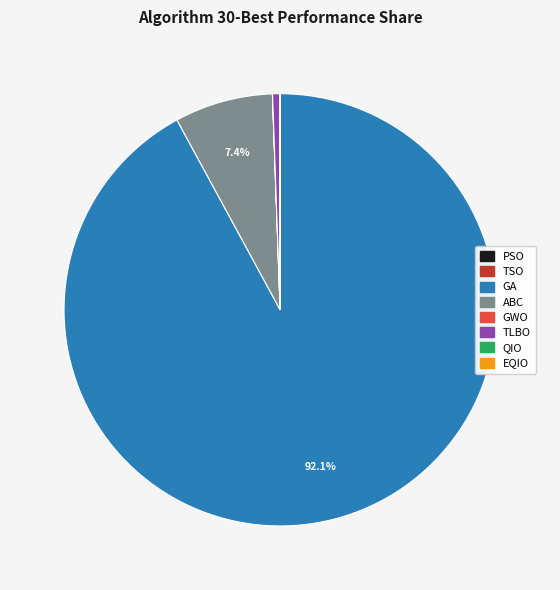

Approximately how many times larger is the value at ABC compared to GA?

0.1